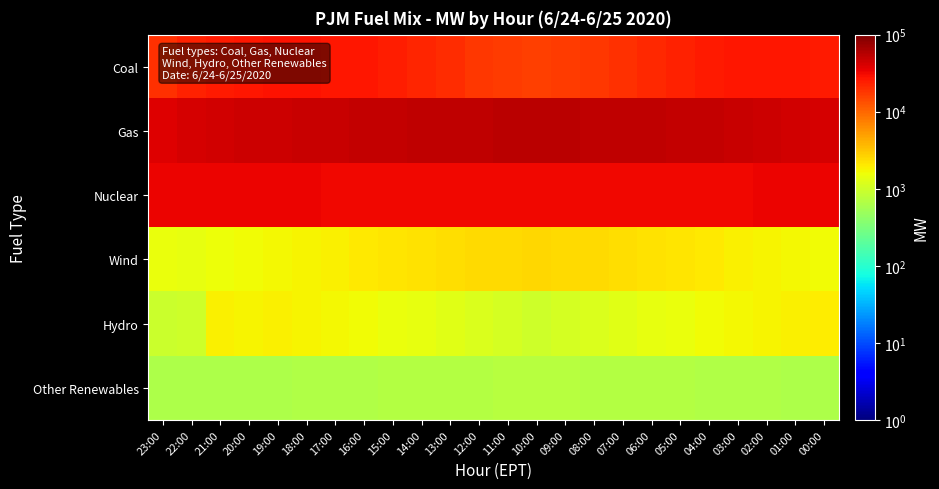

Reading right to left, extract all data points from this chart.

Coal: 00:00=25000.0	01:00=26500.0	02:00=27000.0	03:00=26000.0	04:00=25000.0	05:00=23000.0	06:00=21000.0	07:00=19000.0	08:00=18000.0	09:00=17000.0	10:00=16000.0	11:00=17000.0	12:00=18000.0	13:00=20000.0	14:00=22000.0	15:00=24000.0	16:00=26000.0	17:00=27000.0	18:00=28000.0	19:00=27500.0	20:00=26696.8	21:00=25334.7	22:00=22792.4	23:00=19809.5
Gas: 00:00=42000.0	01:00=44000.0	02:00=46000.0	03:00=48000.0	04:00=49000.0	05:00=50000.0	06:00=51000.0	07:00=52000.0	08:00=53000.0	09:00=54000.0	10:00=55000.0	11:00=54000.0	12:00=53000.0	13:00=52000.0	14:00=51000.0	15:00=50000.0	16:00=49000.0	17:00=48000.0	18:00=47000.0	19:00=46000.0	20:00=45139.1	21:00=43093.1	22:00=41462.5	23:00=38313.7
Nuclear: 00:00=32700.0	01:00=32600.0	02:00=32500.0	03:00=32400.0	04:00=32300.0	05:00=32200.0	06:00=32100.0	07:00=32000.0	08:00=31900.0	09:00=31800.0	10:00=31700.0	11:00=31800.0	12:00=31900.0	13:00=32000.0	14:00=32100.0	15:00=32200.0	16:00=32300.0	17:00=32400.0	18:00=32500.0	19:00=32600.0	20:00=32626.0	21:00=32772.4	22:00=32787.8	23:00=32816.7
Wind: 00:00=1600.0	01:00=1700.0	02:00=1800.0	03:00=1900.0	04:00=2000.0	05:00=2100.0	06:00=2200.0	07:00=2300.0	08:00=2400.0	09:00=2500.0	10:00=2600.0	11:00=2500.0	12:00=2400.0	13:00=2300.0	14:00=2200.0	15:00=2100.0	16:00=2000.0	17:00=1900.0	18:00=1800.0	19:00=1700.0	20:00=1600.0	21:00=1592.9	22:00=1436.7	23:00=1526.1
Hydro: 00:00=1950.0	01:00=1900.0	02:00=1800.0	03:00=1700.0	04:00=1600.0	05:00=1500.0	06:00=1400.0	07:00=1300.0	08:00=1200.0	09:00=1100.0	10:00=1000.0	11:00=1100.0	12:00=1200.0	13:00=1300.0	14:00=1400.0	15:00=1500.0	16:00=1600.0	17:00=1700.0	18:00=1800.0	19:00=1900.0	20:00=1822.4	21:00=1869.9	22:00=999.4	23:00=964.5
Other Renewables: 00:00=635.0	01:00=640.0	02:00=650.0	03:00=660.0	04:00=670.0	05:00=680.0	06:00=690.0	07:00=700.0	08:00=710.0	09:00=720.0	10:00=730.0	11:00=720.0	12:00=710.0	13:00=700.0	14:00=690.0	15:00=680.0	16:00=670.0	17:00=660.0	18:00=650.0	19:00=640.0	20:00=630.0	21:00=636.3	22:00=627.9	23:00=642.9